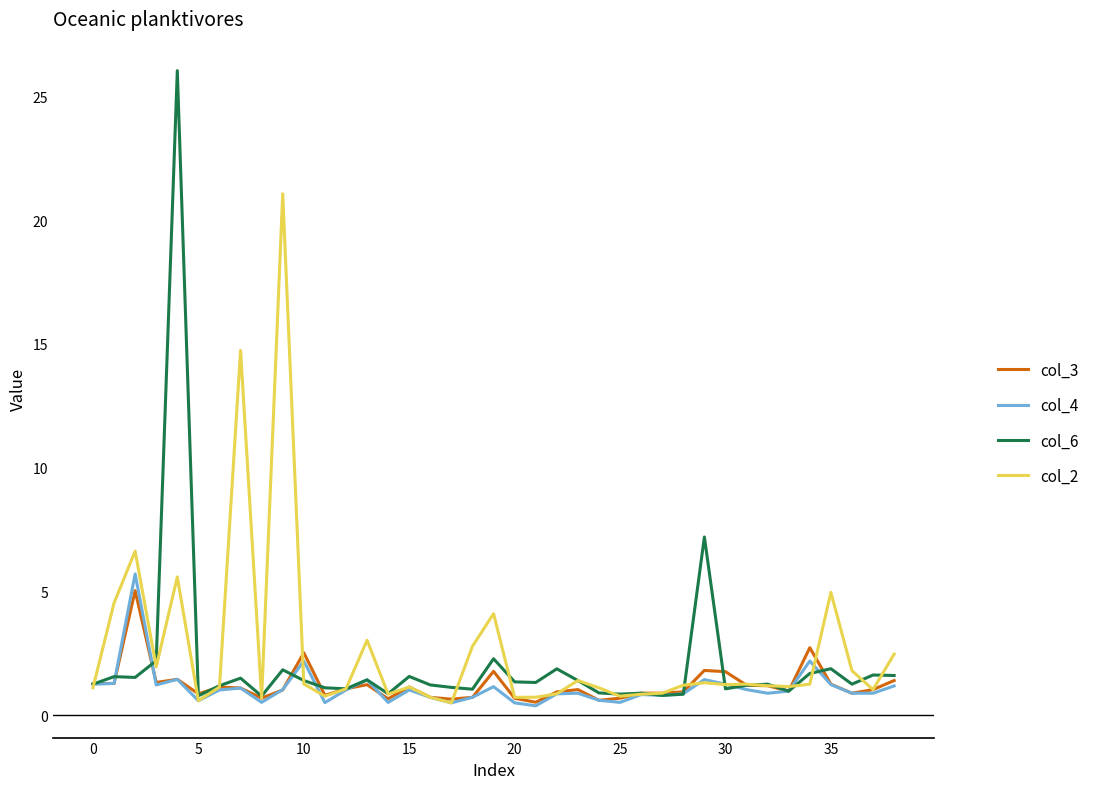

Which series has the largest range (max minus min)?

col_6